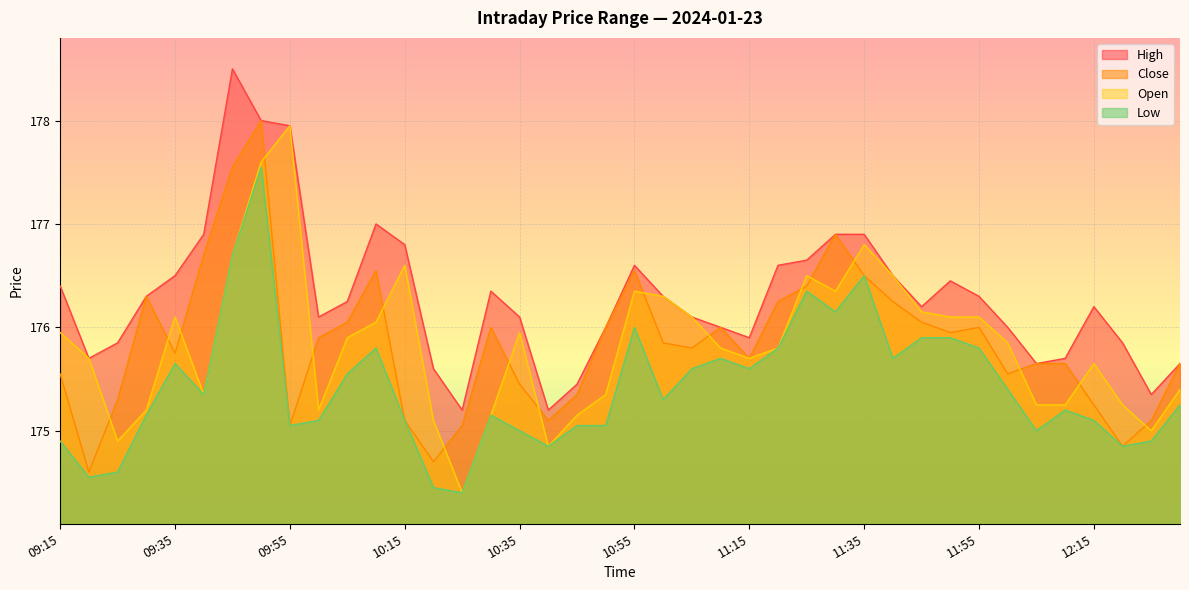

Does the chart display data point markers on the line(s)?

No